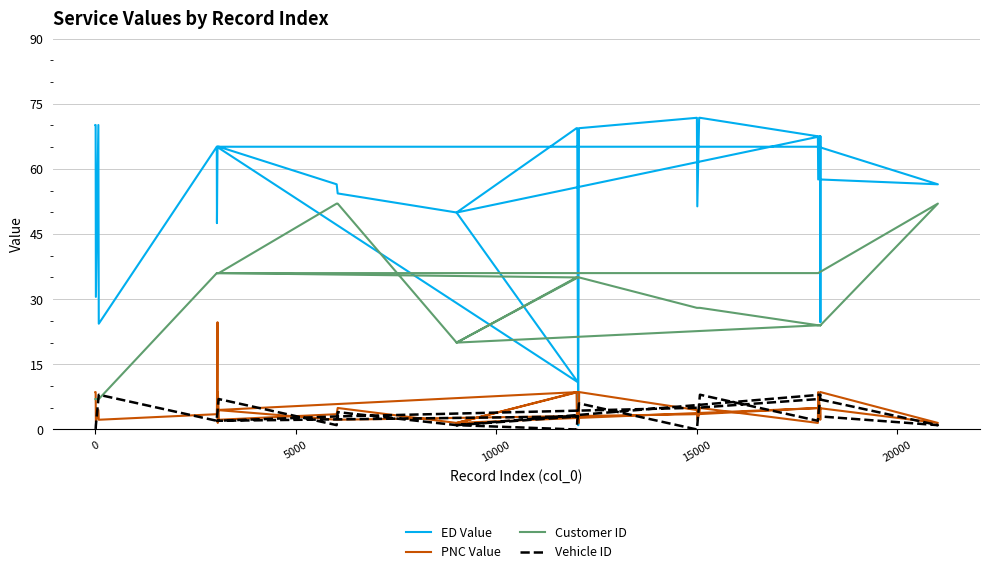

What are all the series names shown in the legend?

ED Value, PNC Value, Customer ID, Vehicle ID